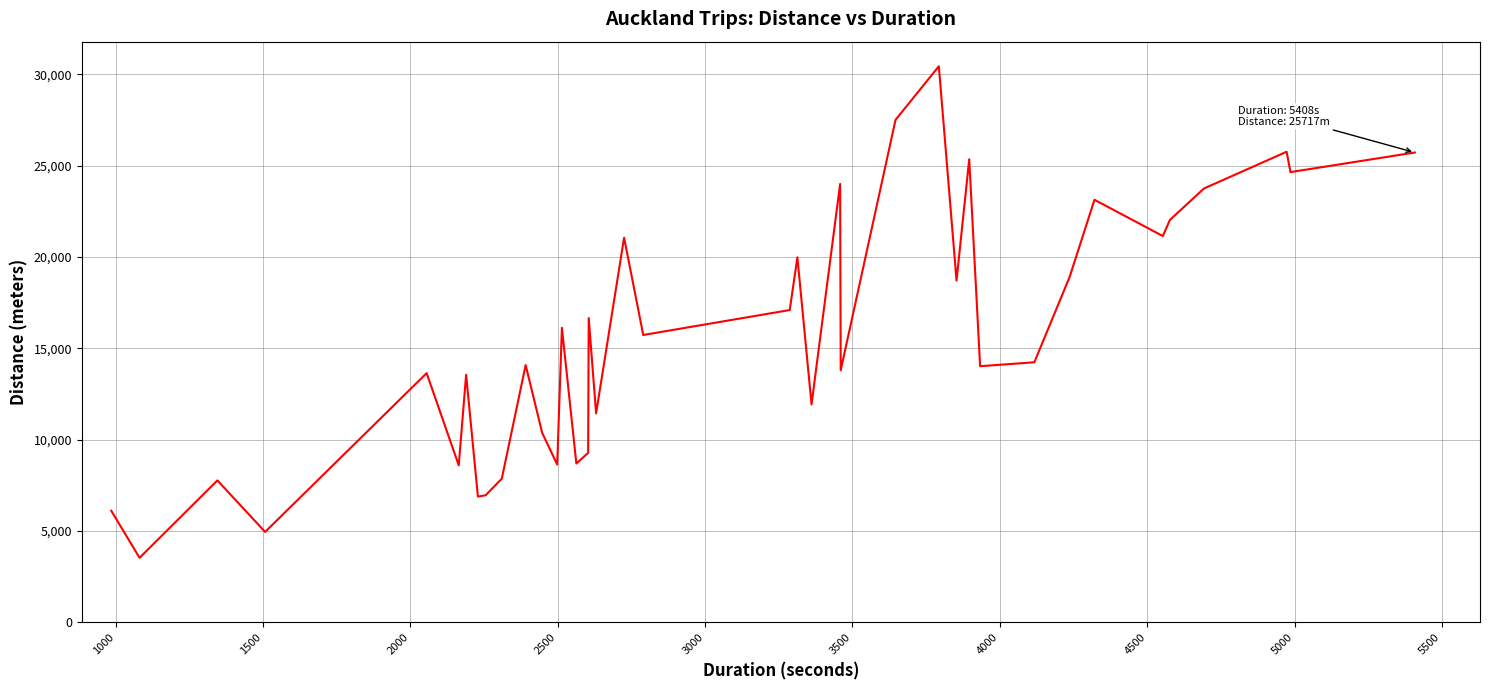

What is the difference between the maximum and minimum values?

26914